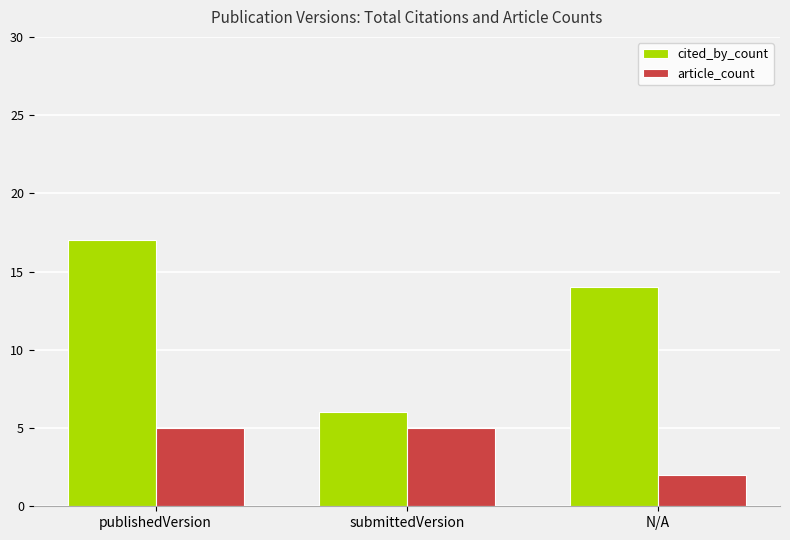

What position from the right is N/A?

1